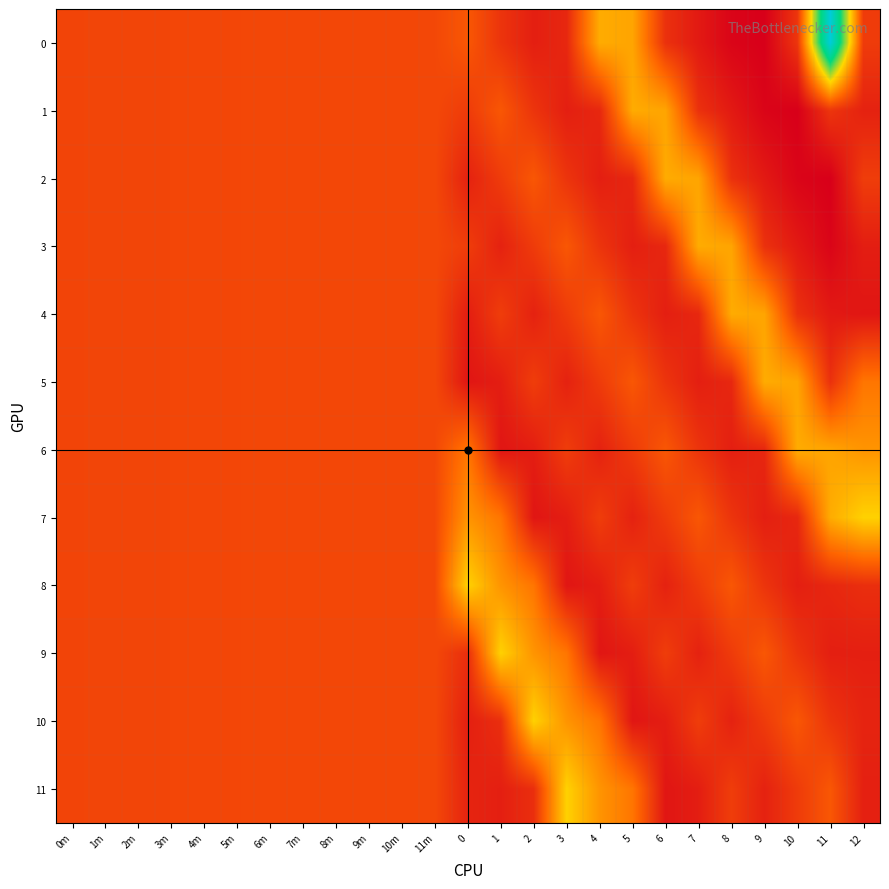

At which category does the chart reach its minimum across all series?

9